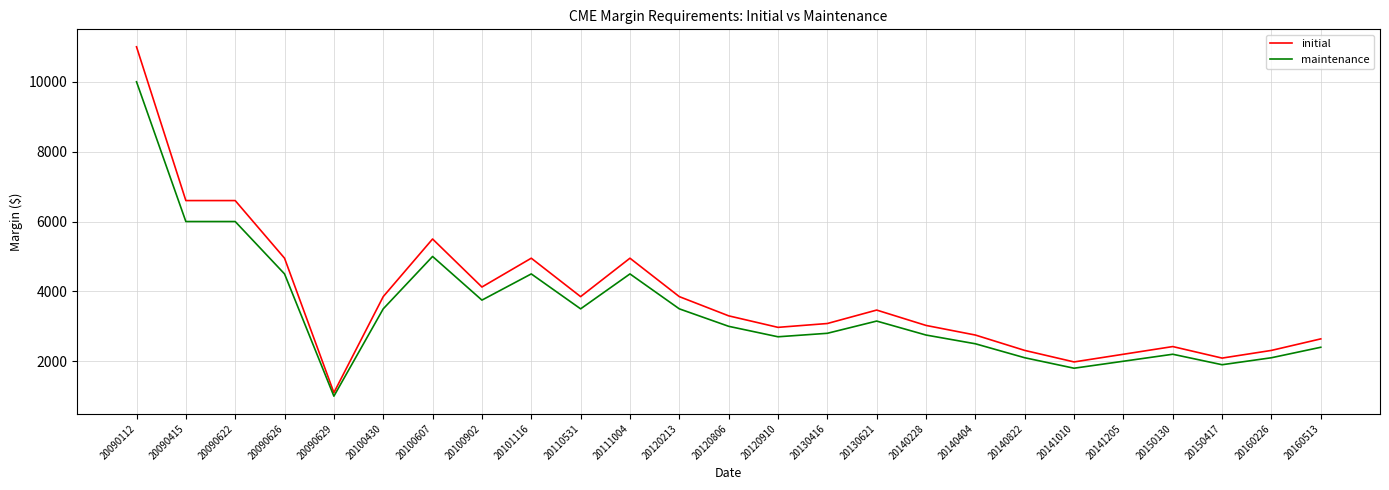

Which label corresponds to the largest value in the chart?

20090112